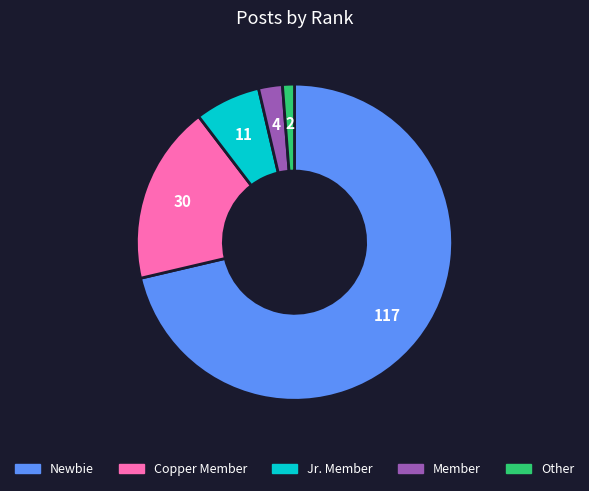

Does any single category account for the majority?

Yes